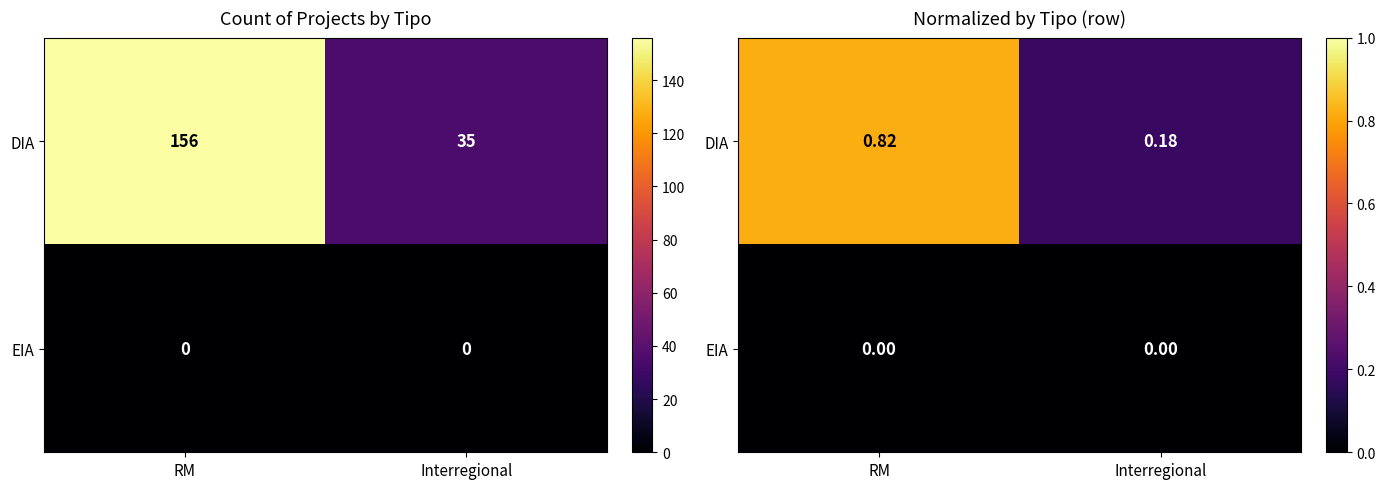

Is it true that EIA equals 0.0 at RM?

True